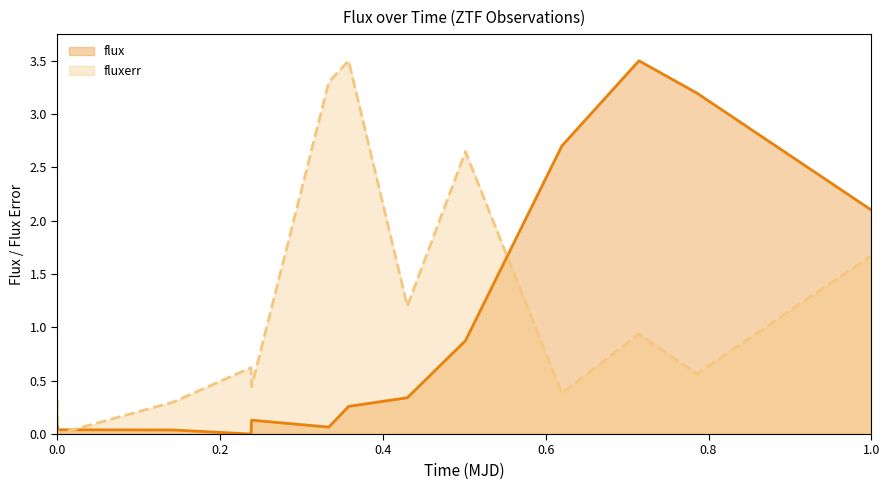

How many intersections are there between flux and fluxerr?

3